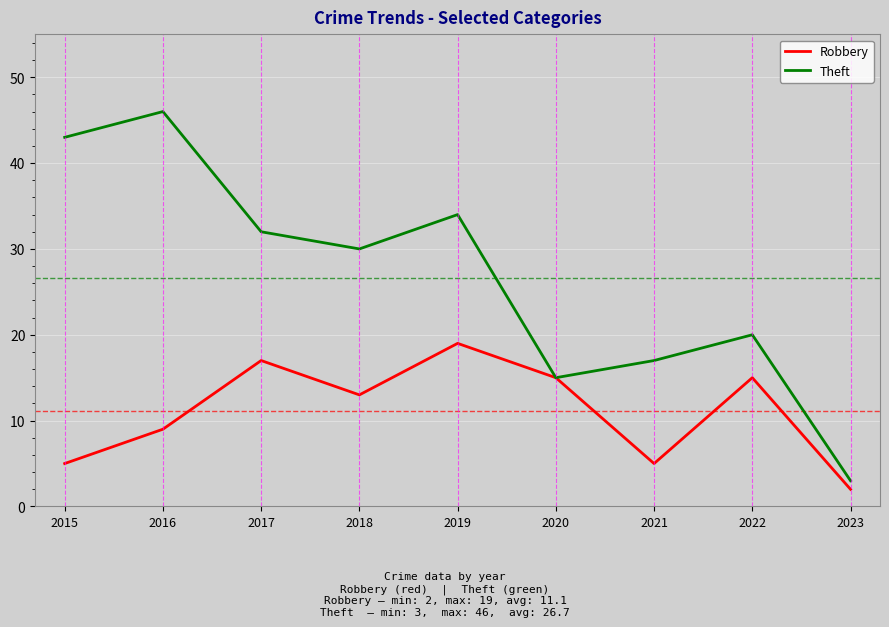

At which label does Theft reach its peak?

2016